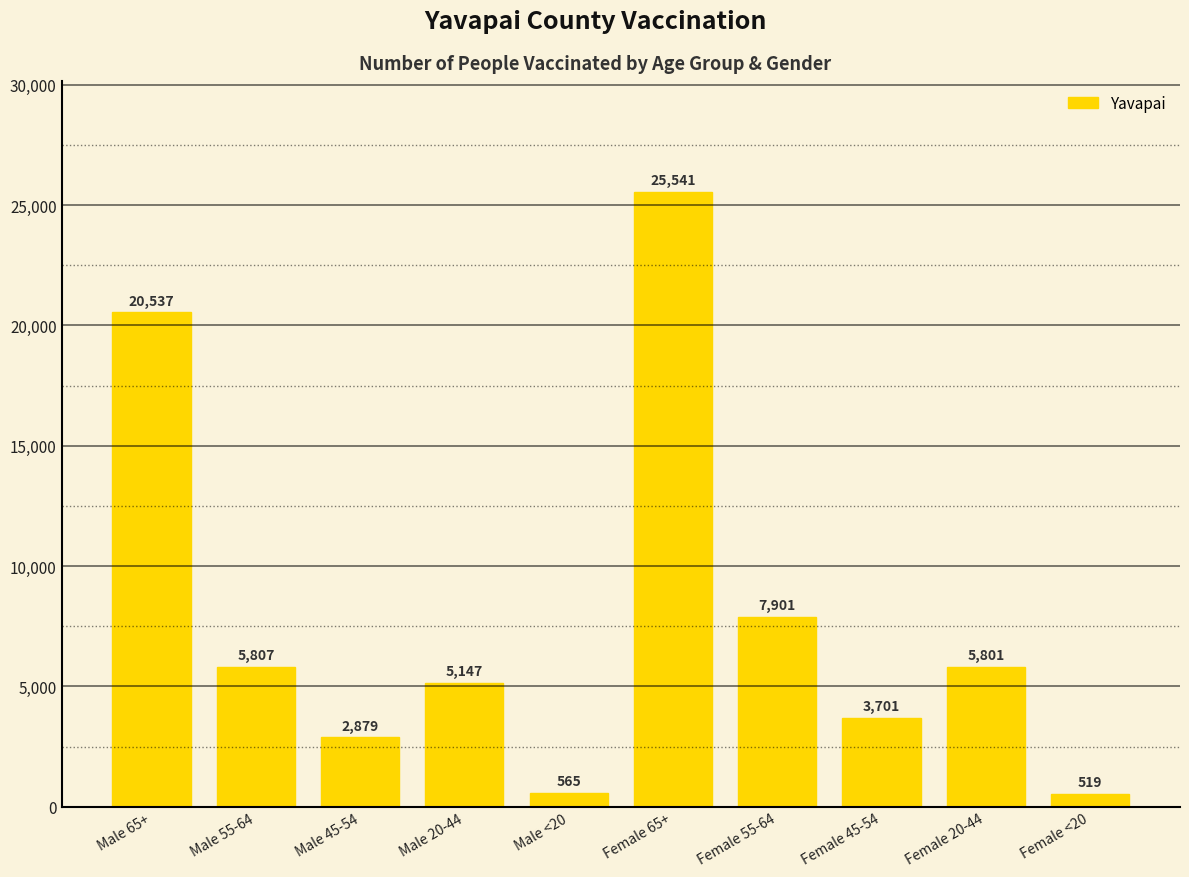

Where is the data nearest to the value 13030?

Female 55-64